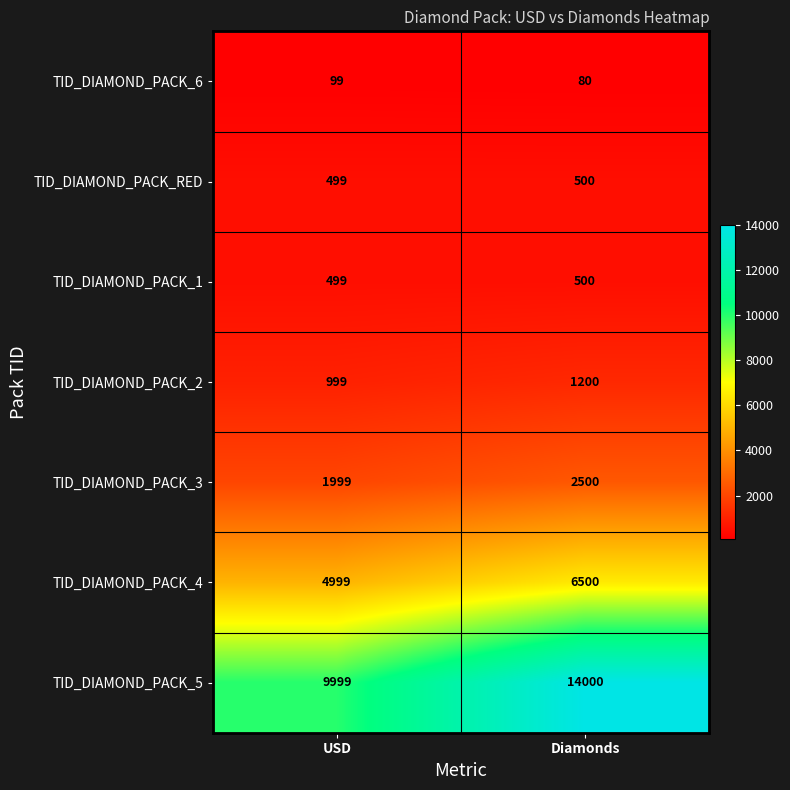

List the labels in order of TID_DIAMOND_PACK_1 value, largest first.

Diamonds, USD